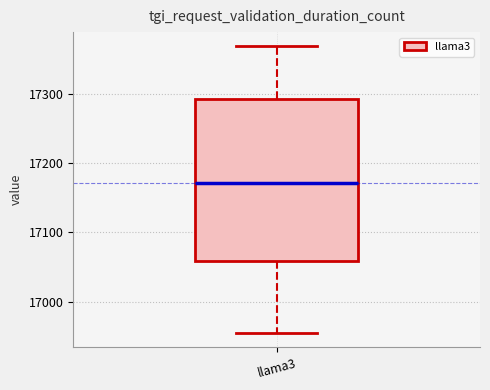

Read this box plot against the y-axis: the position of the median line, the range covered by the box, and the ends of both whiskers. The values are not printed on the chart, so give them approximately, as read against the axis.

median 17170, box 17060 to 17290, whiskers 16960 to 17370